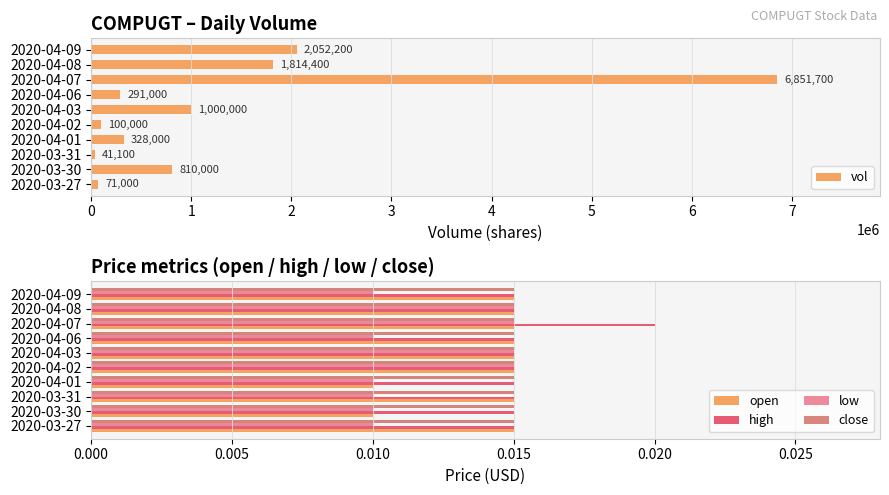

The value of vol at 2020-04-07 is 6851700. True or false?

True